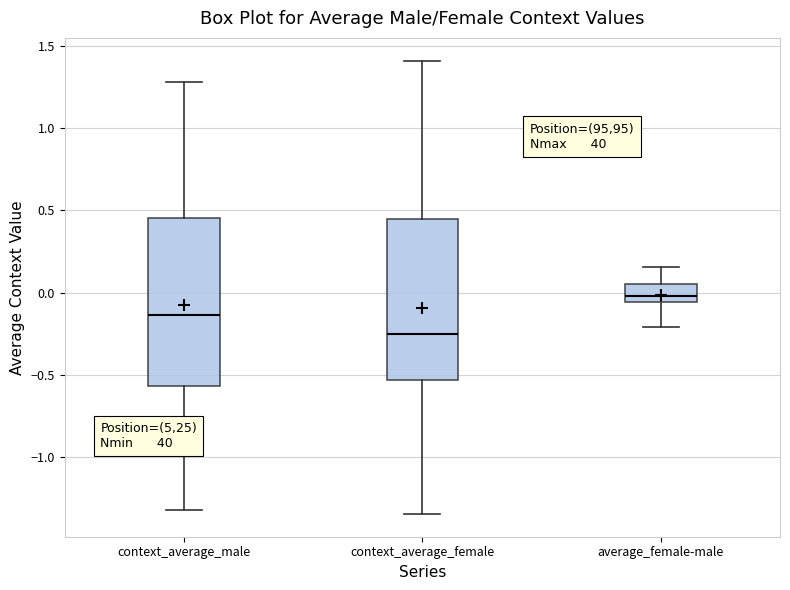

Reading left to right, transcribe this box plot: for each box, give where its median line is, the range the box spans, and where its two whiskers end, as read against the y-axis. The values are not printed on the chart, so give them approximately, as read against the axis.

context_average_male: median -0.15, box -0.55 to 0.45, whiskers -1.30 to 1.30
context_average_female: median -0.25, box -0.55 to 0.45, whiskers -1.35 to 1.40
average_female-male: median 0.00, box -0.05 to 0.05, whiskers -0.20 to 0.15